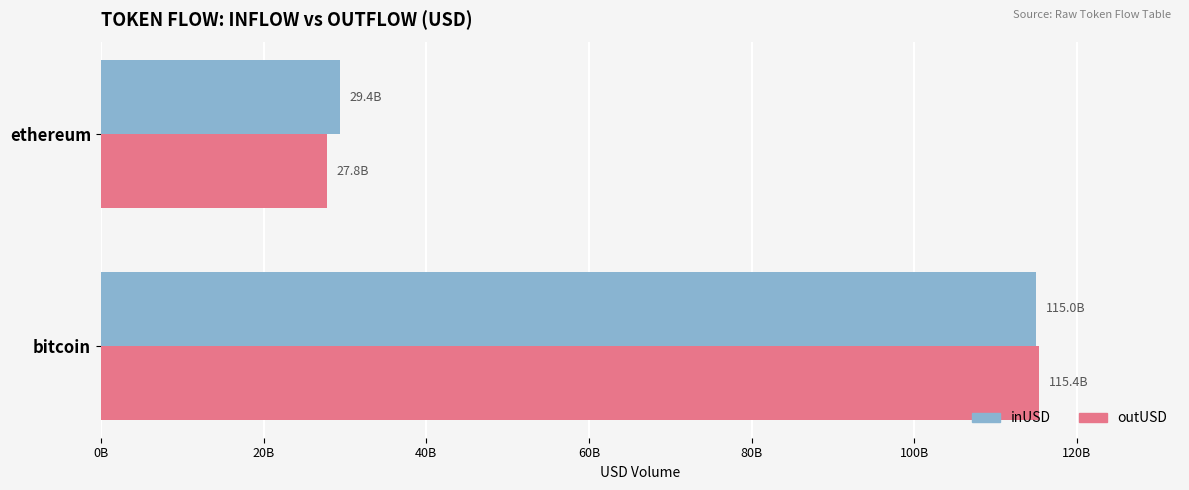

What are all the series names shown in the legend?

inUSD, outUSD